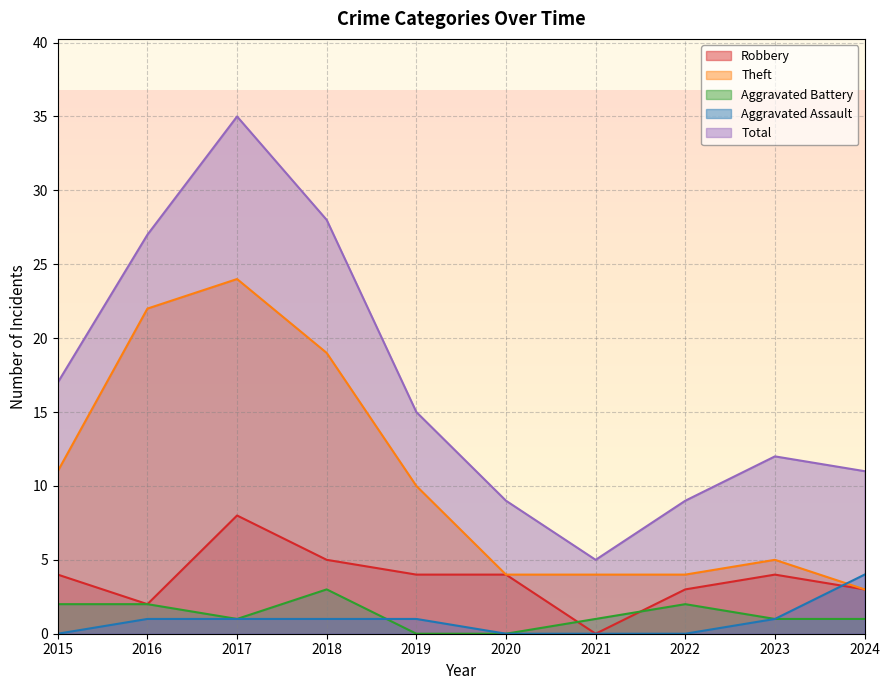

What is the value of the Aggravated Battery point at the 4th from the left?

3